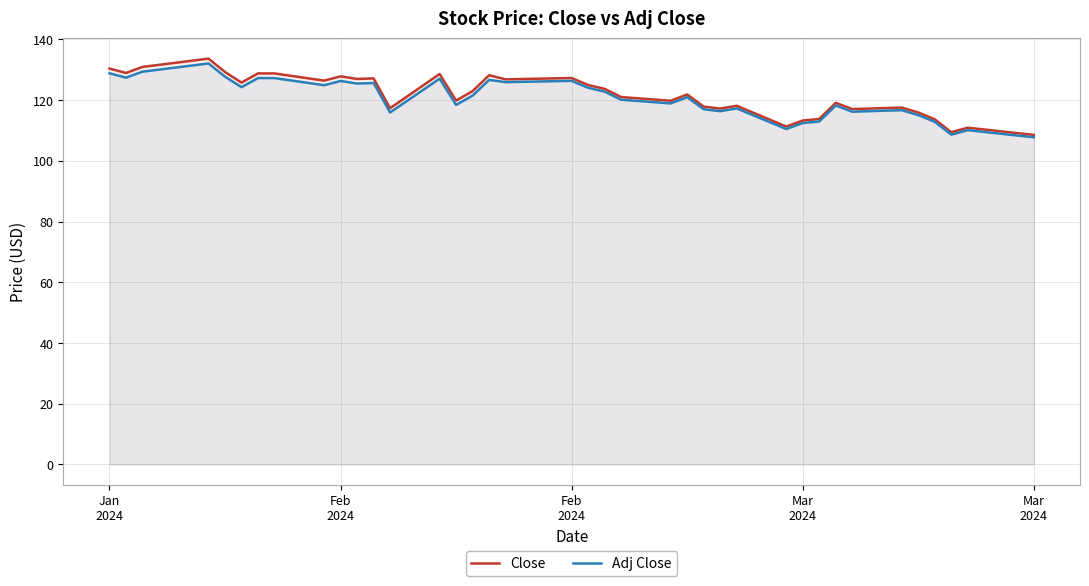

Does the chart display data point markers on the line(s)?

No